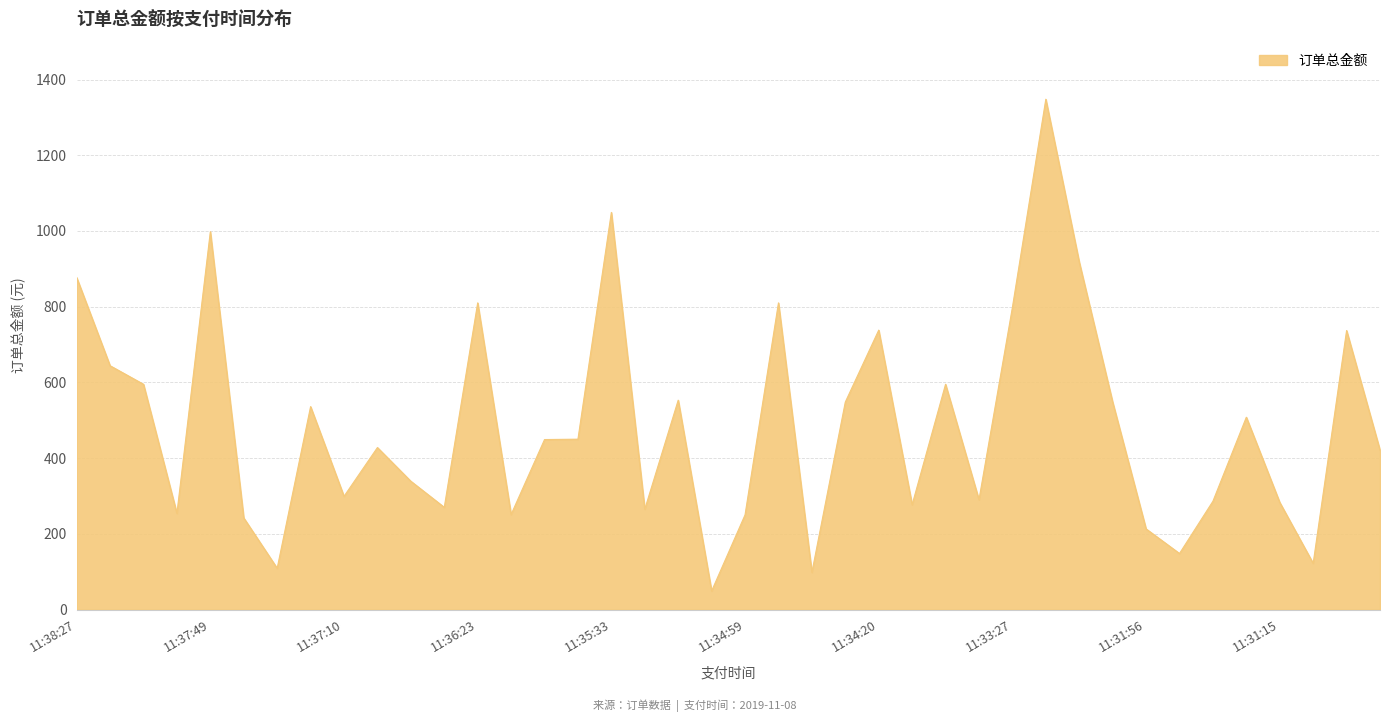

What is the maximum value shown in the chart?

1348.0